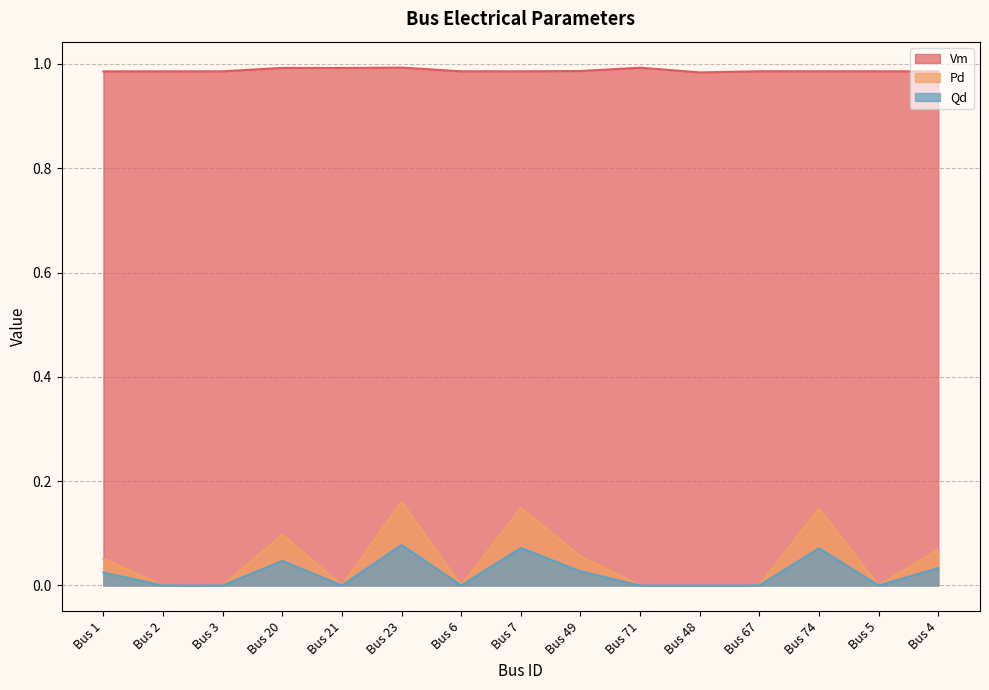

How many series are shown in this chart?

3